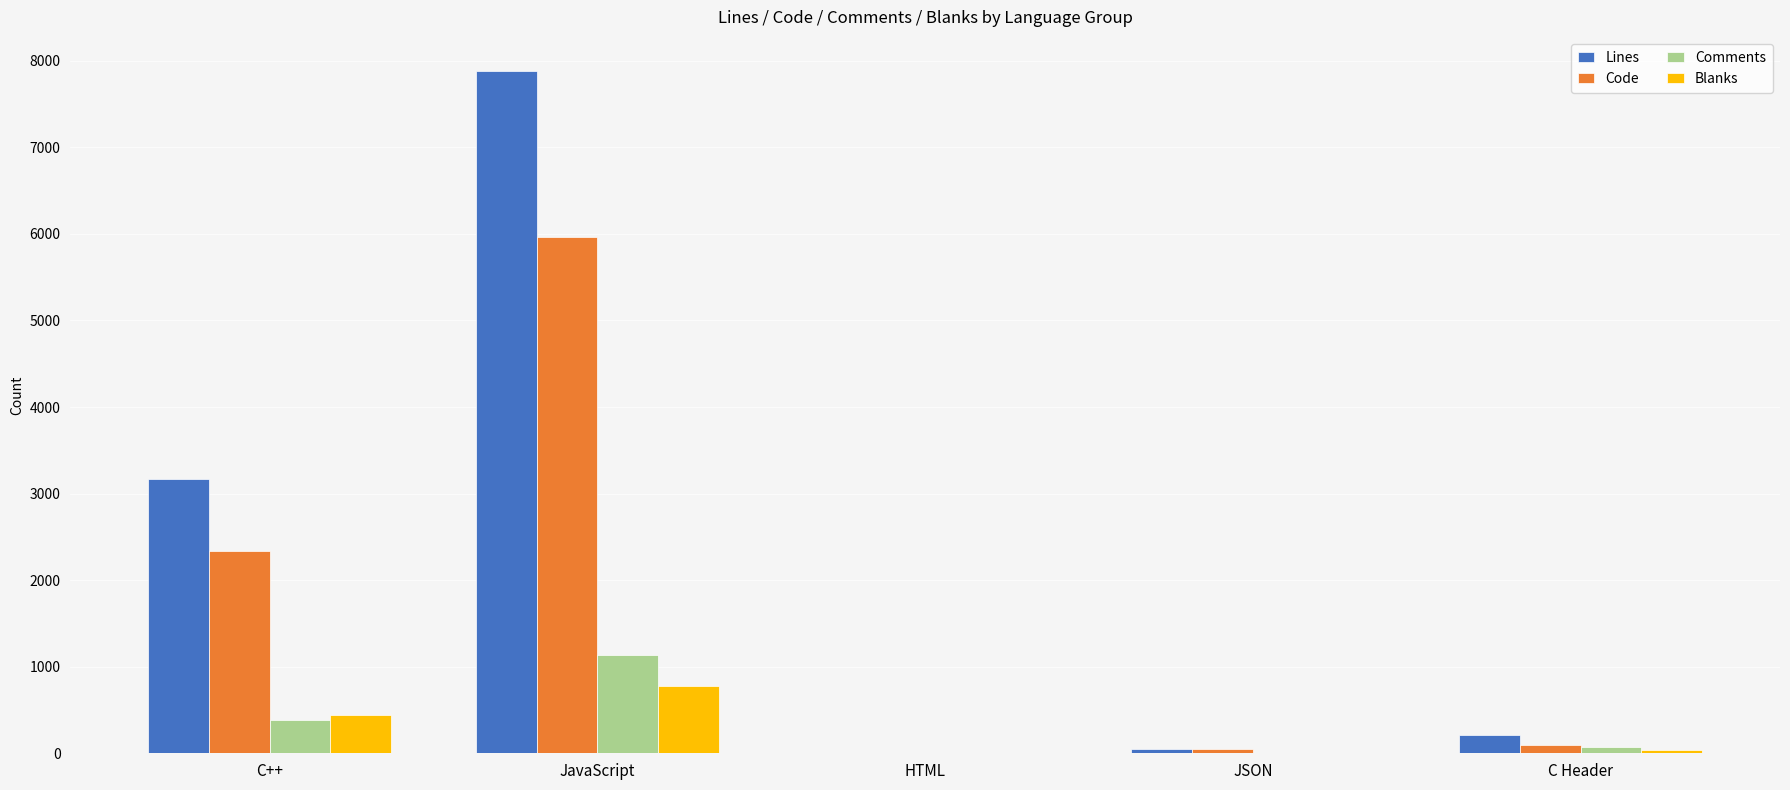

How many groups of bars are there?

5